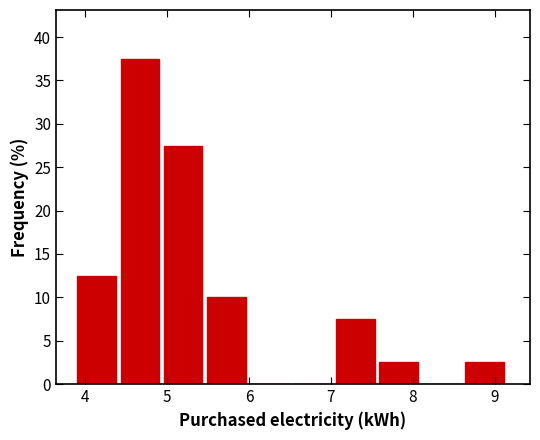

Reading left to right, list every bar in this chart as the range it spans on the x-axis followed by its height. Neither the bar edges nor the heights are printed on the chart, so give them approximately, as read against the axes.

3.9 to 4.4: 12.5
4.4 to 5.0: 37.5
5.0 to 5.5: 27.5
5.5 to 6.0: 10.0
6.0 to 6.5: 0
6.5 to 7.1: 0
7.1 to 7.6: 7.5
7.6 to 8.1: 2.5
8.1 to 8.6: 0
8.6 to 9.2: 2.5